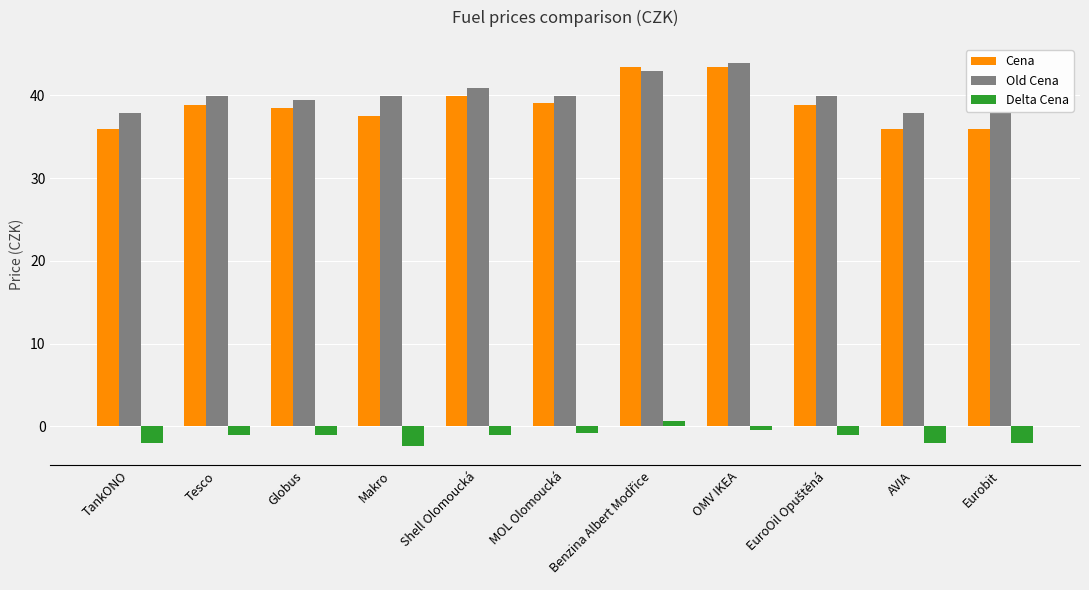

True or false: Old Cena has a value of 26.3 at Tesco.

False